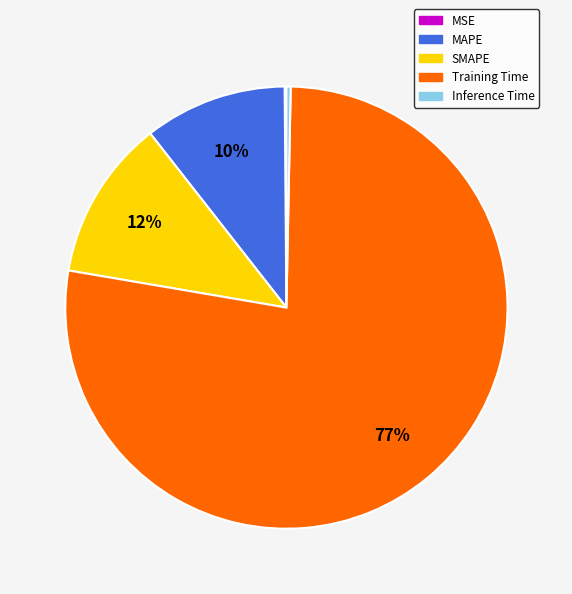

Which slice is the largest?

Training Time